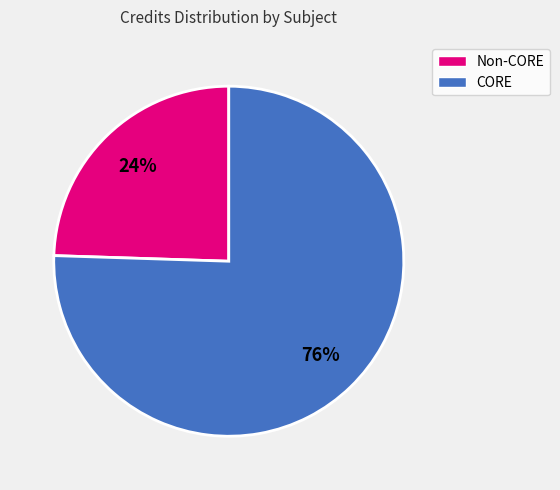

Is there any slice that represents more than half of the pie?

Yes